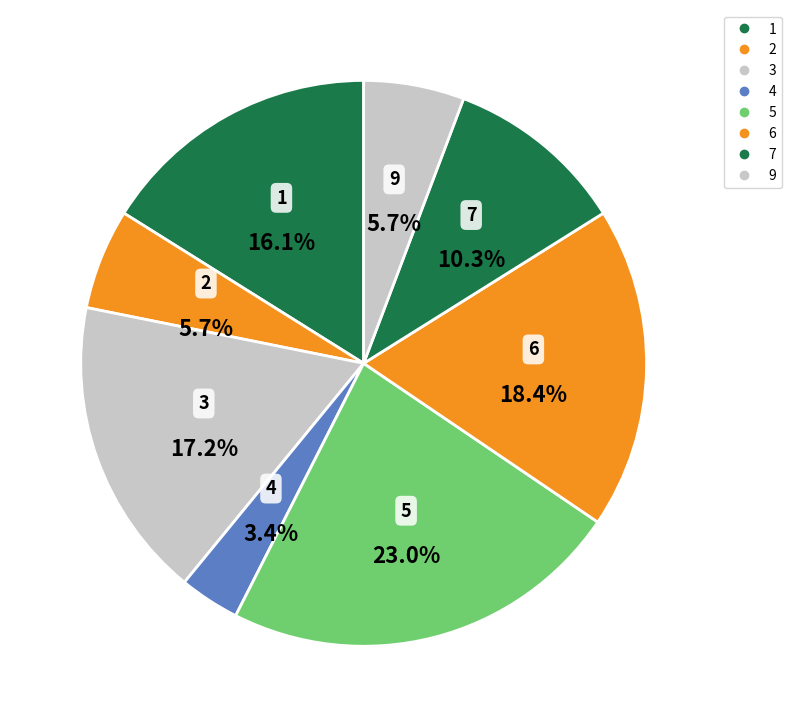

To the nearest percent, what is the average slice percentage?

12%